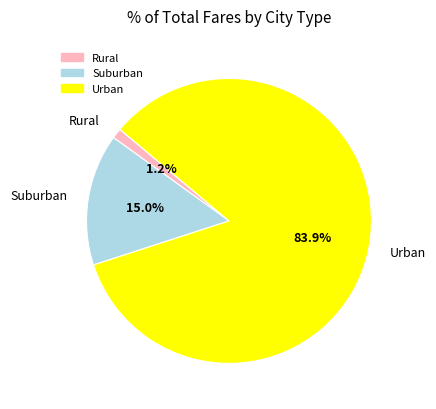

Combined, do Rural and Urban account for over 50%?

Yes